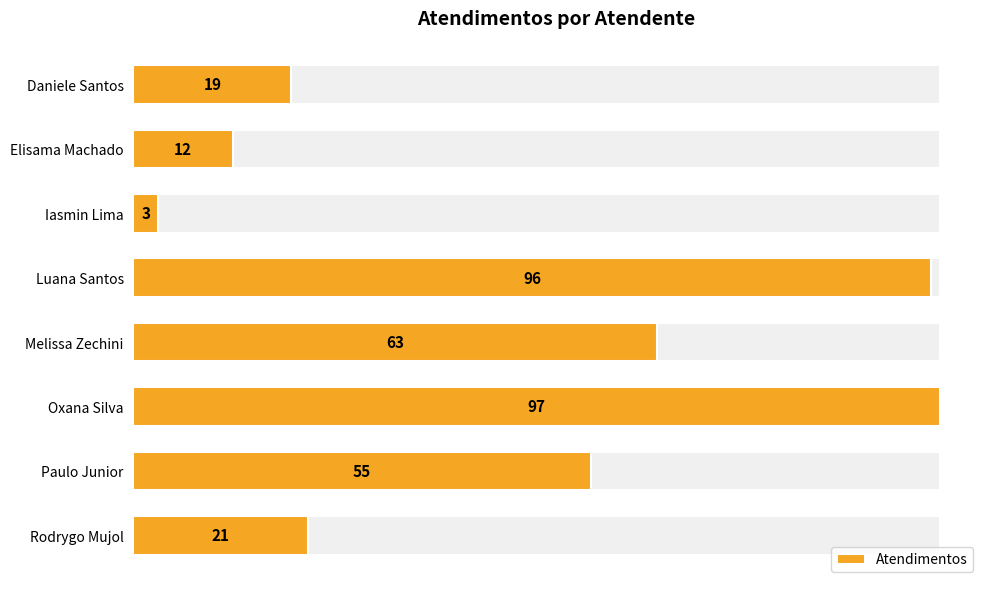

What is the minimum value shown in the chart?

3